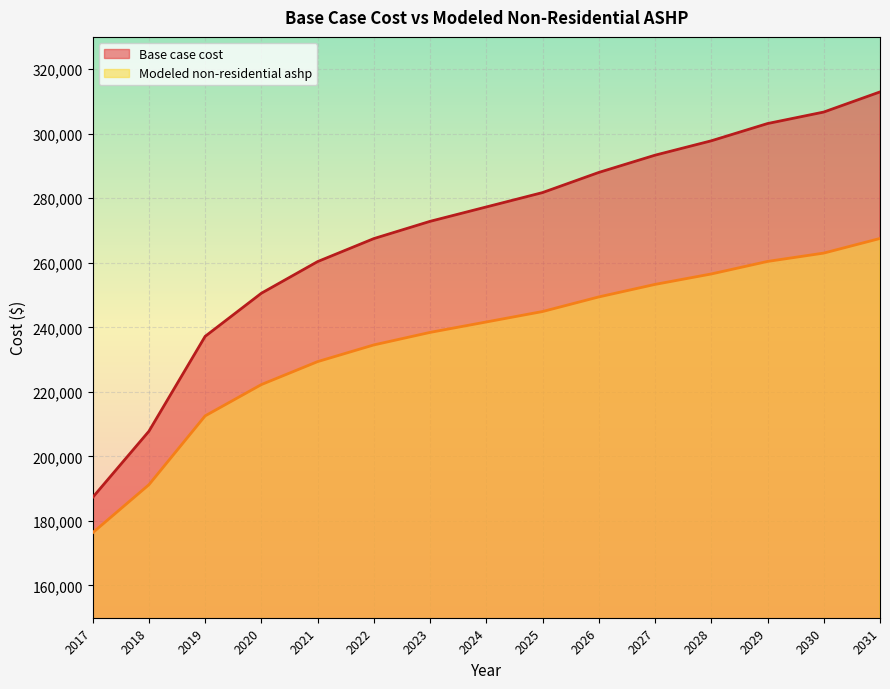

Where is Base case cost nearest to the value 250112?

2020